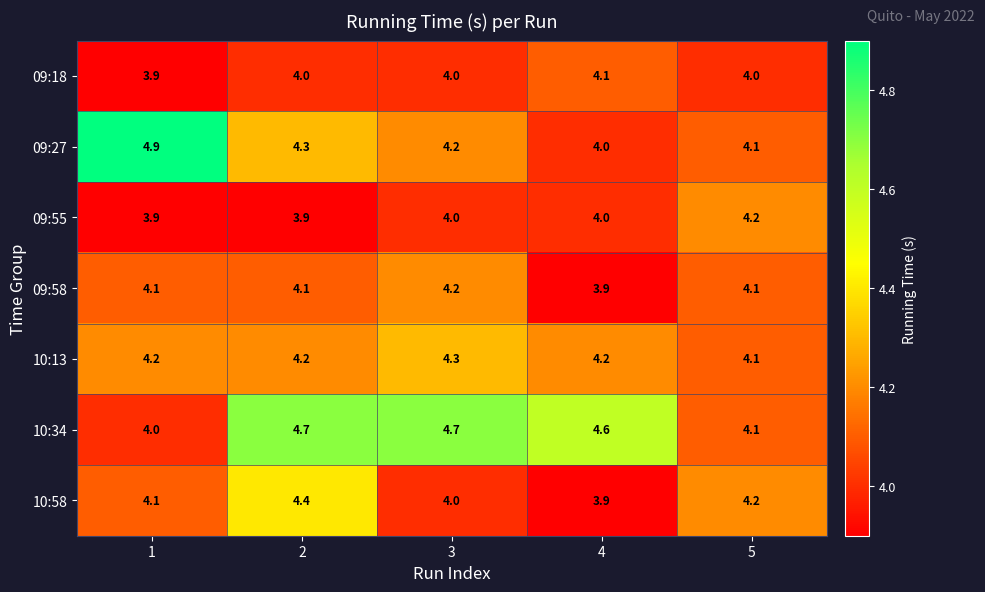

At how many categories does at least one series exceed 4?

5